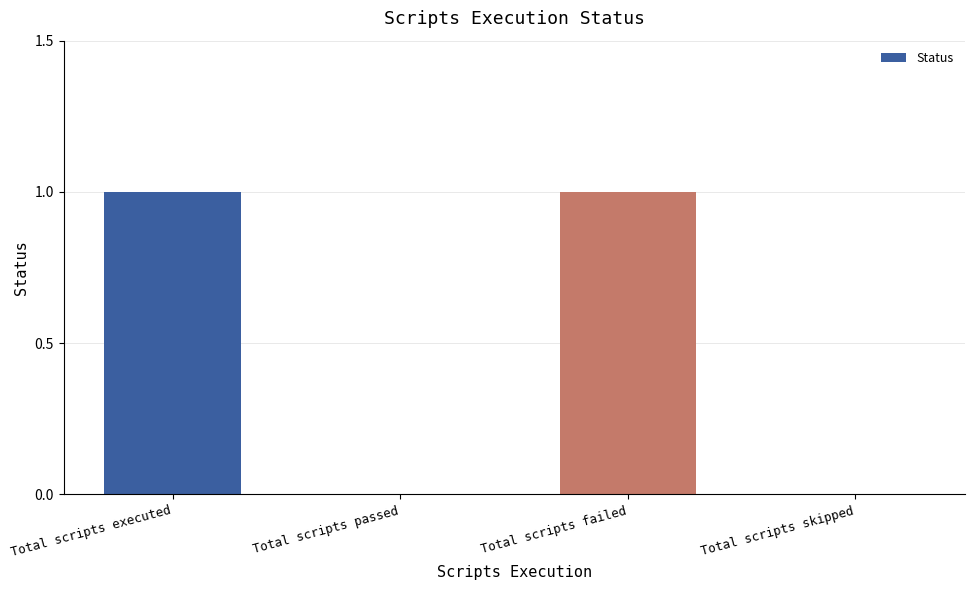

Between Total scripts failed and Total scripts passed, which is larger?

Total scripts failed